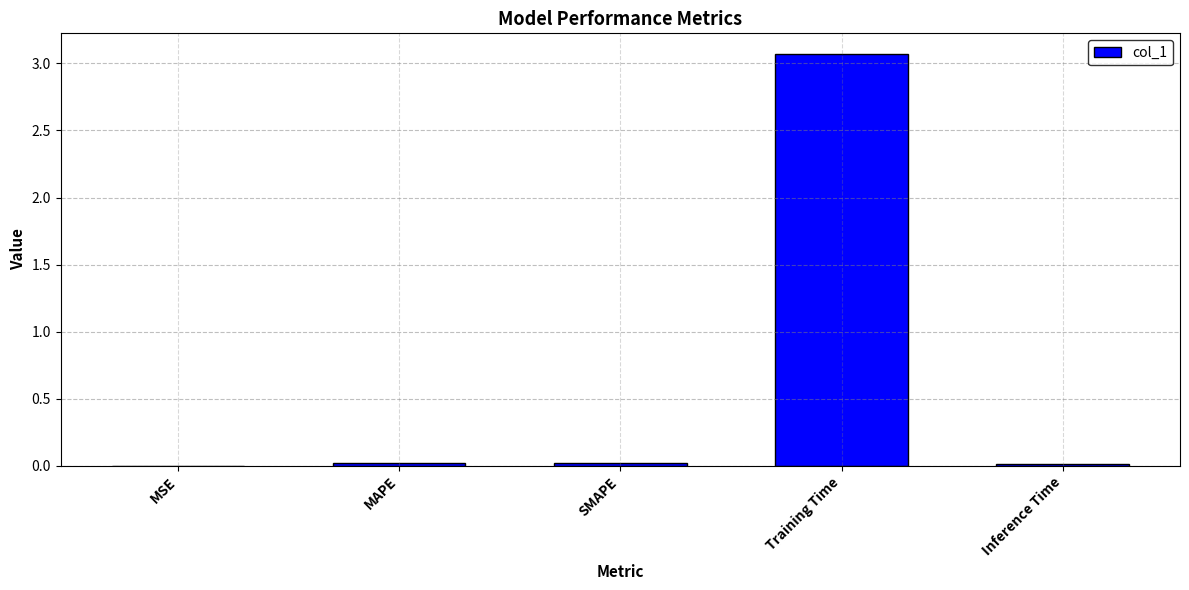

What is the maximum value shown in the chart?

3.1